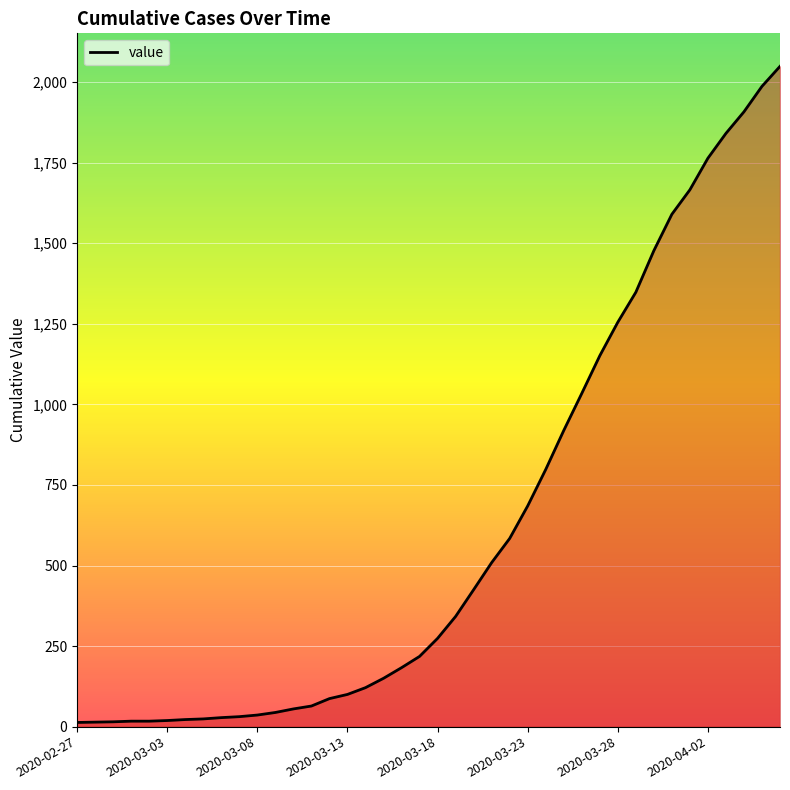

What position from the left is 2020-03-27?

30